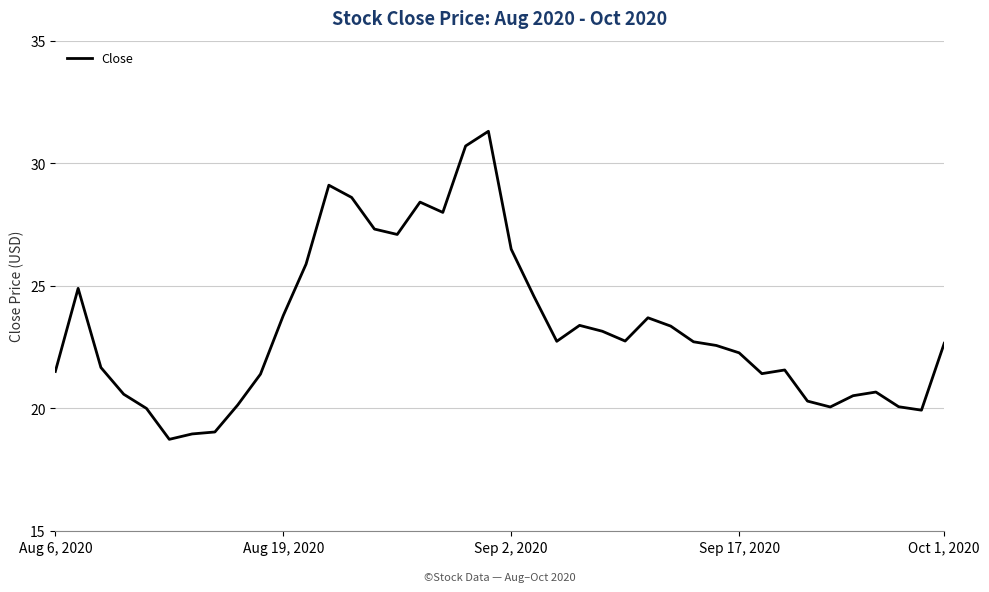

What is the minimum value shown in the chart?

18.7